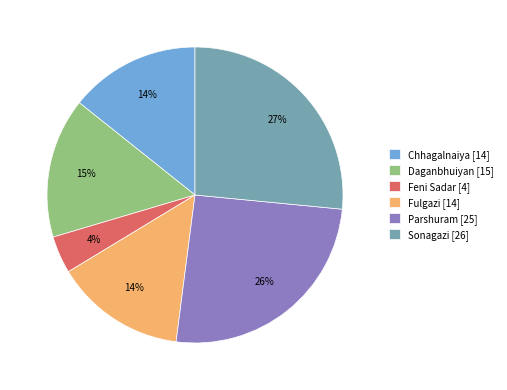

How many slices are in this pie chart?

6